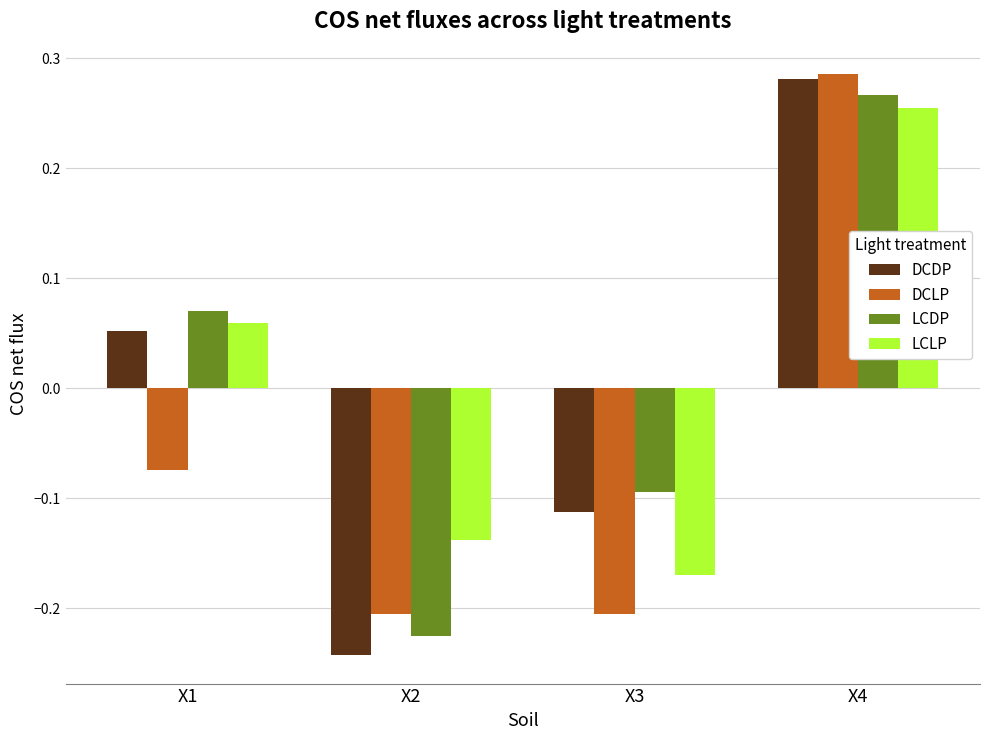

Which category has the lowest value in the DCDP series?

X2